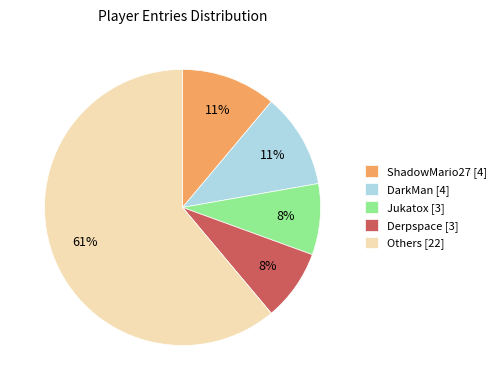

How many slices are in this pie chart?

5